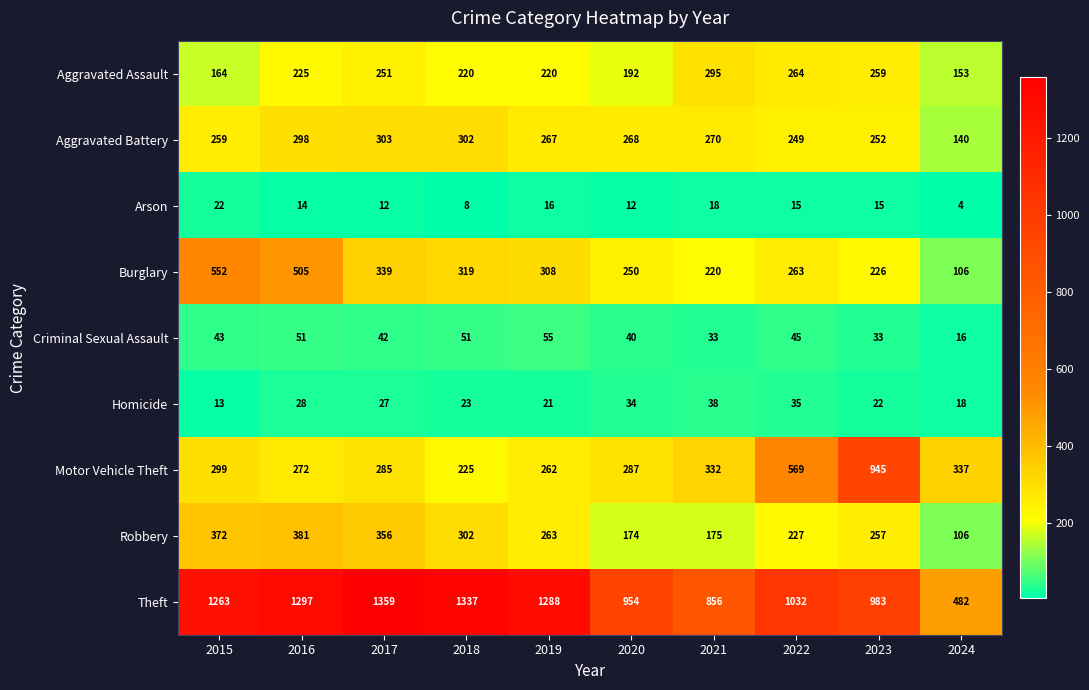

Rank the series by their maximum value, from lowest to highest.

Arson, Homicide, Criminal Sexual Assault, Aggravated Assault, Aggravated Battery, Robbery, Burglary, Motor Vehicle Theft, Theft